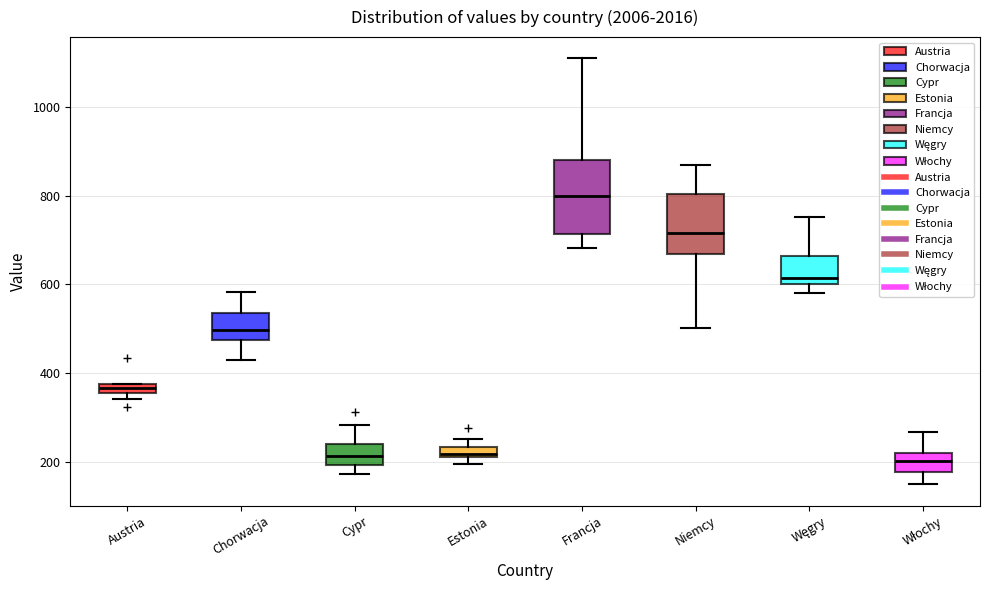

Which box's median line is the highest?

Francja